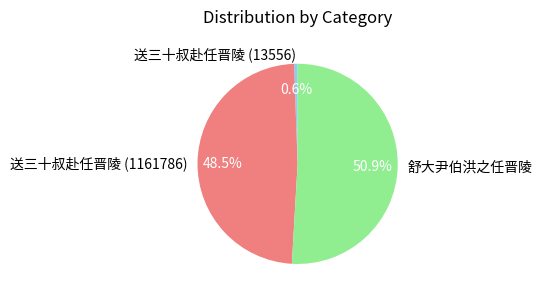

Between 送三十叔赴任晋陵 (1161786) and 舒大尹伯洪之任晋陵, which is larger?

舒大尹伯洪之任晋陵